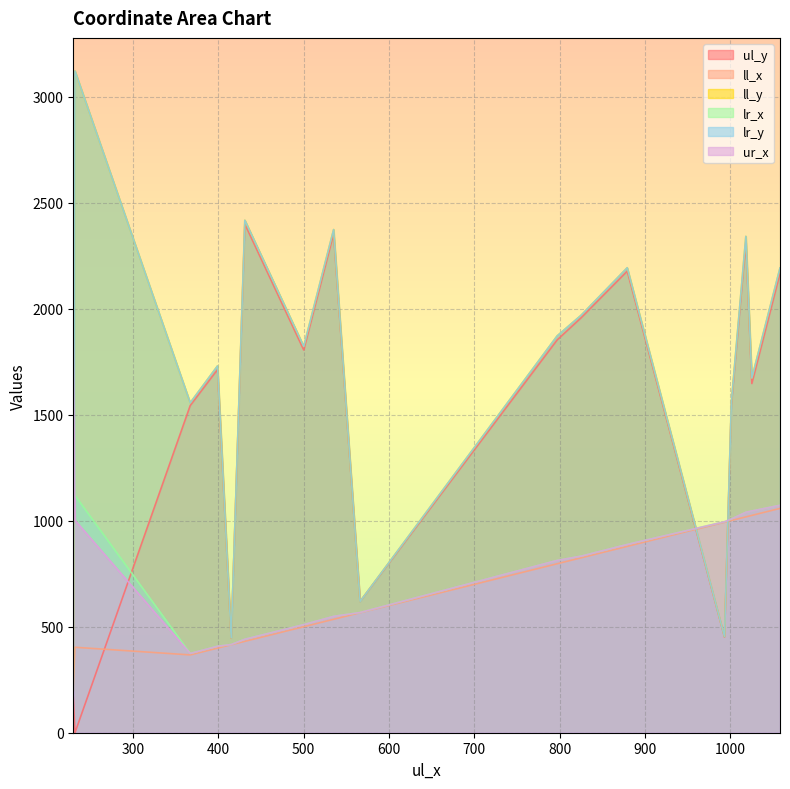

Which series has the largest range (max minus min)?

ll_y